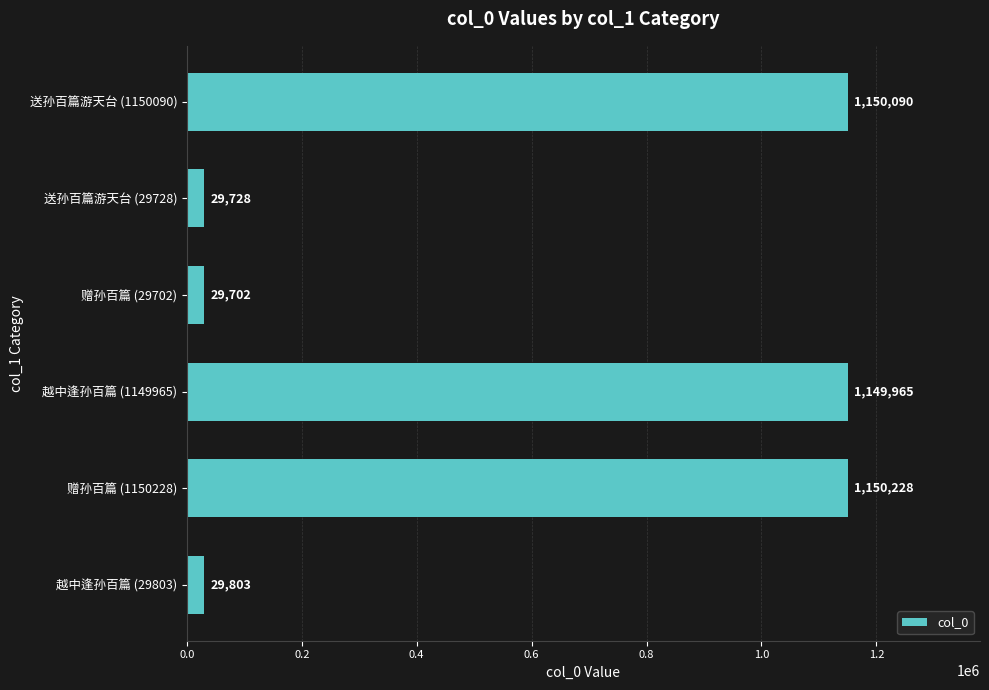

What is the smallest value displayed?

29702